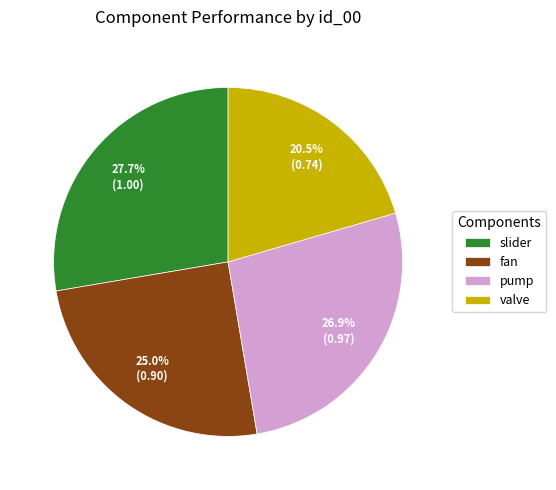

To the nearest percent, what is the difference between the largest and smallest slice percentages?

7%